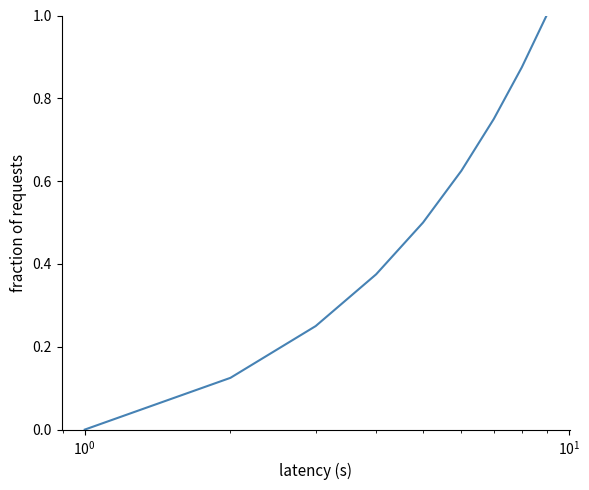

Does the chart have visible grid lines?

No